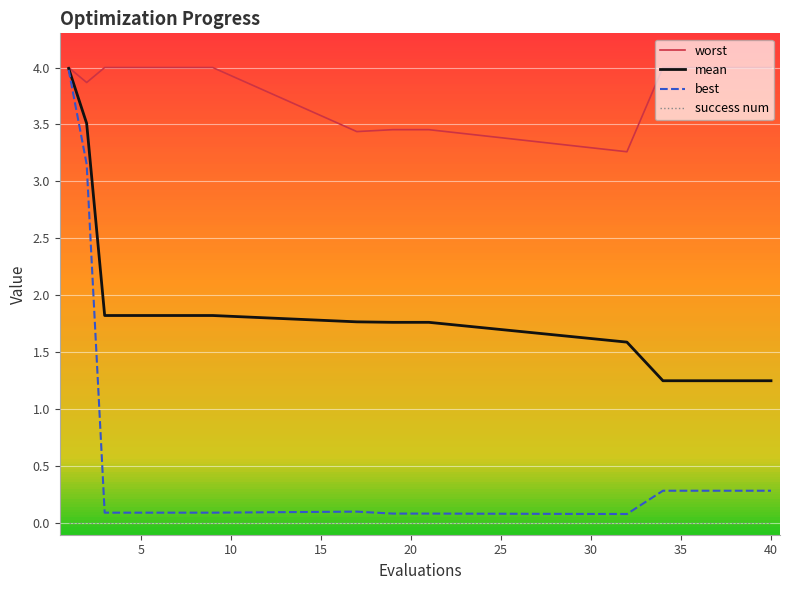

What is the maximum value shown in the chart?

4.0